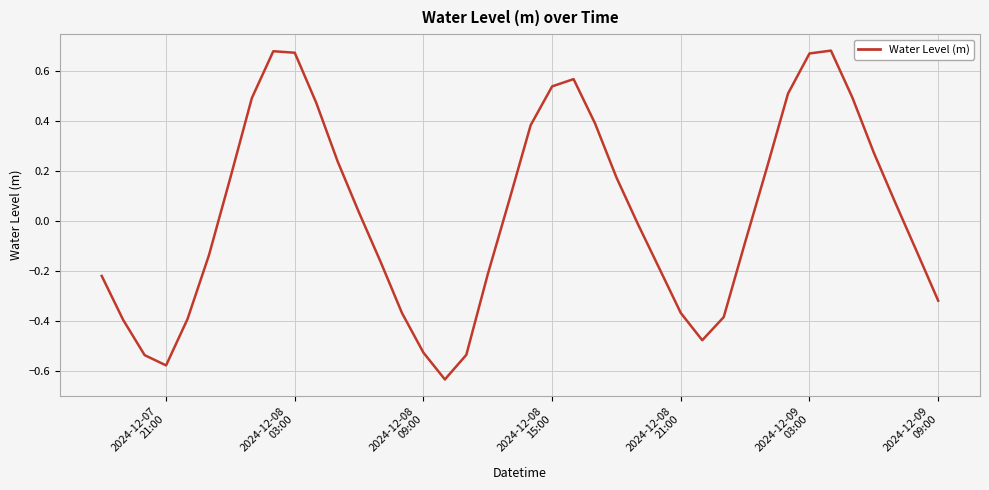

How many lines are shown in the chart?

1